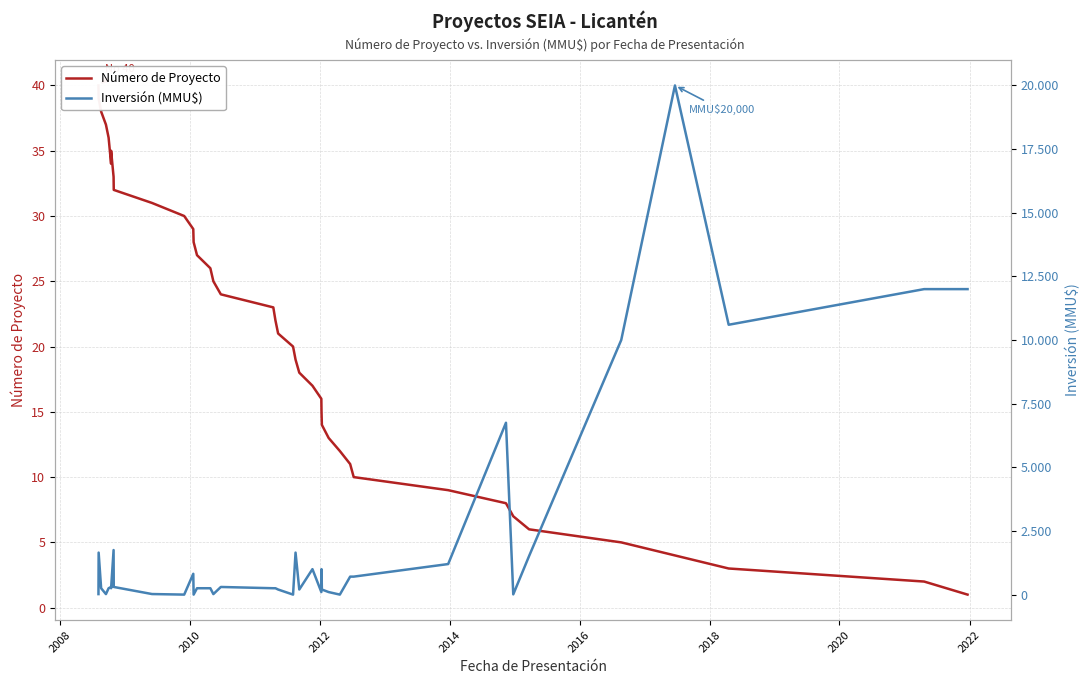

Is it true that Número de Proyecto equals 9 at 11?

False